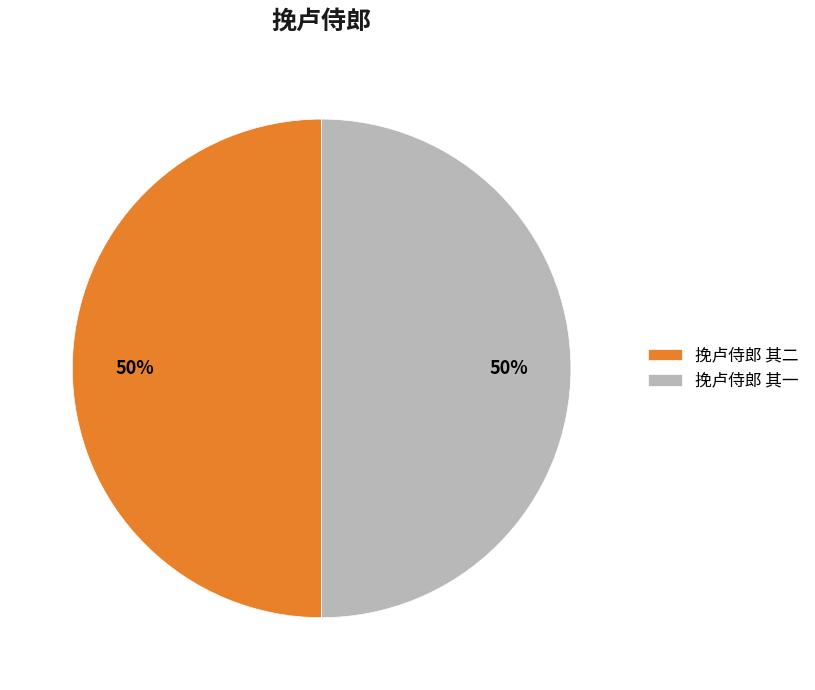

Is the sum of 挽卢侍郎 其二 and 挽卢侍郎 其一 greater than half?

Yes